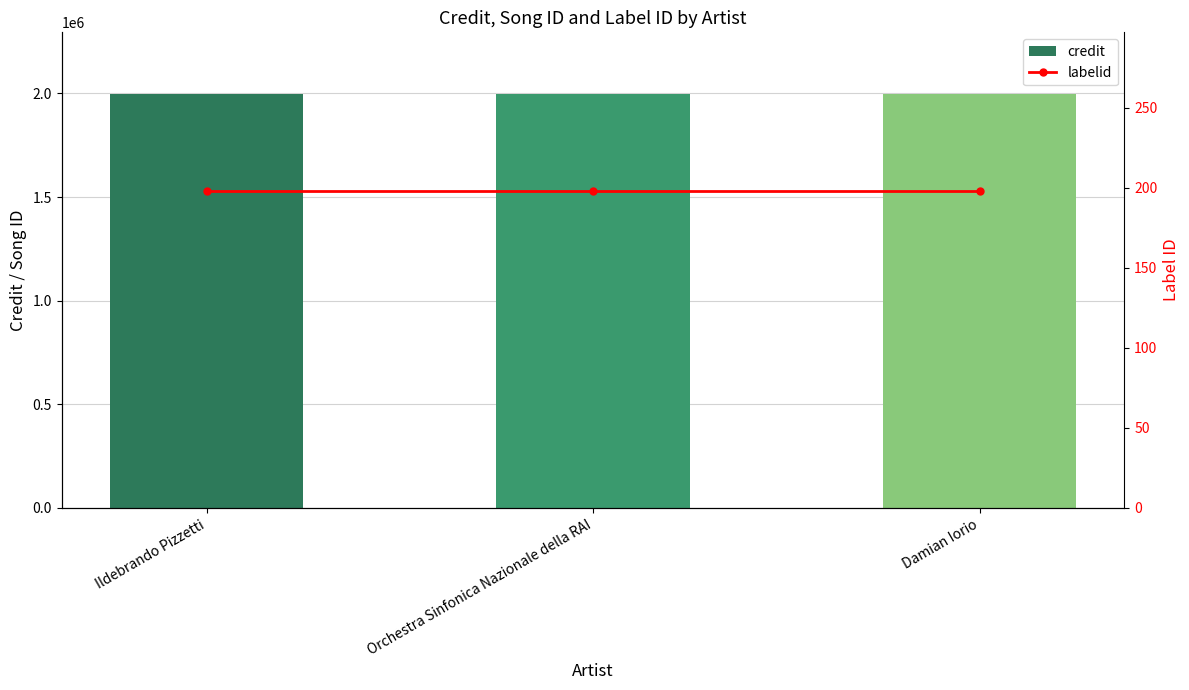

Reading left to right, extract all data points from this chart.

credit: Ildebrando Pizzetti=1995653	Orchestra Sinfonica Nazionale della RAI=1995653	Damian Iorio=1995653
labelid: Ildebrando Pizzetti=198	Orchestra Sinfonica Nazionale della RAI=198	Damian Iorio=198